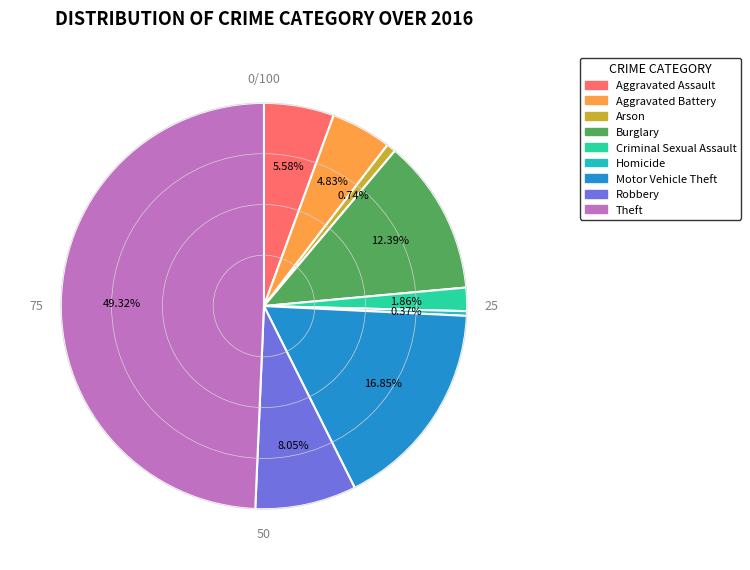

Which slice is the largest?

Theft